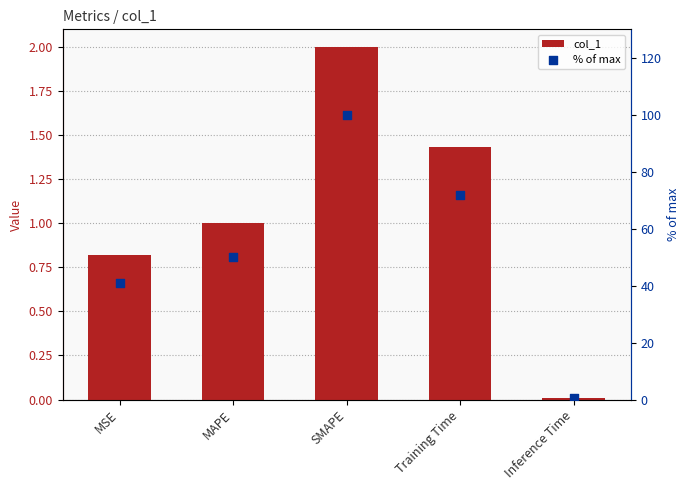

What are all the series names shown in the legend?

col_1, % of max